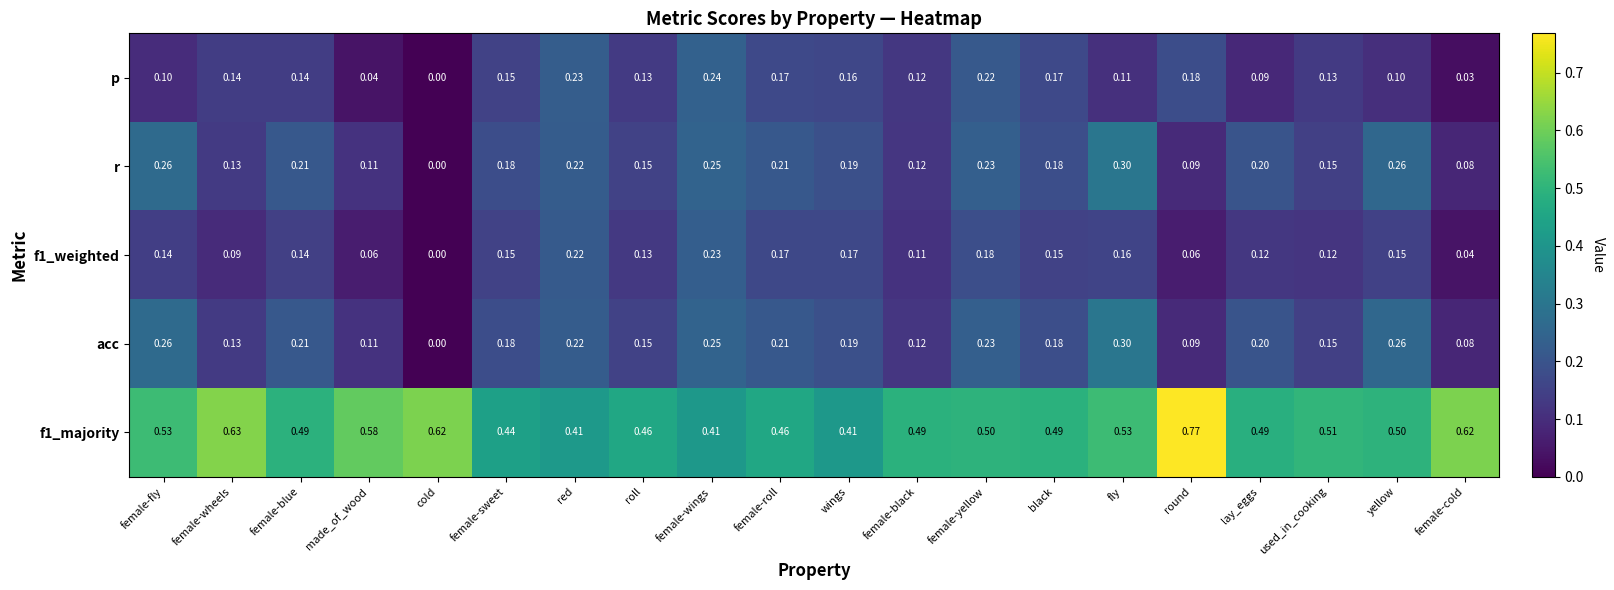

Which series changed the most between female-blue and red?

p